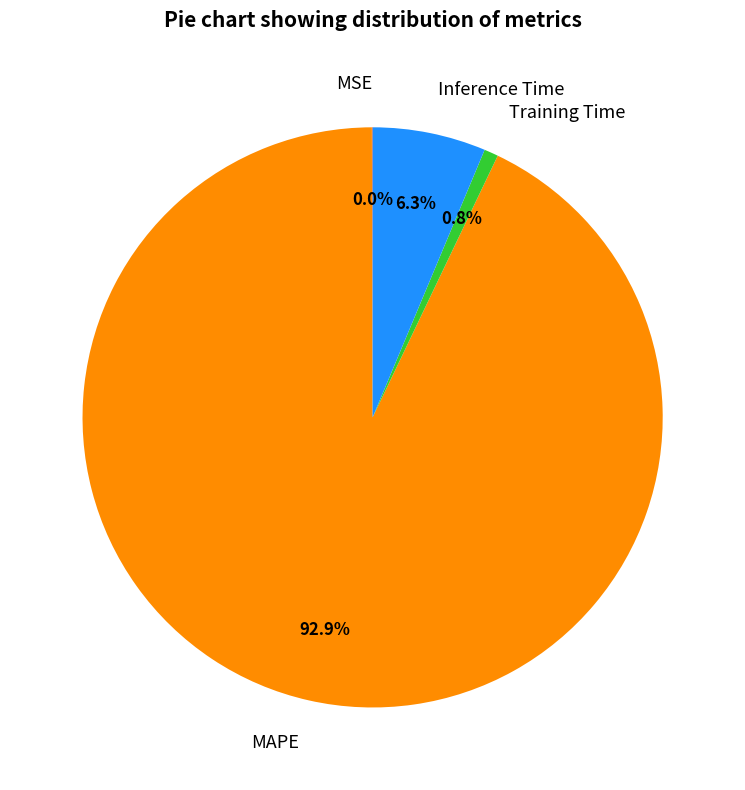

Between MAPE and Training Time, which is larger?

MAPE